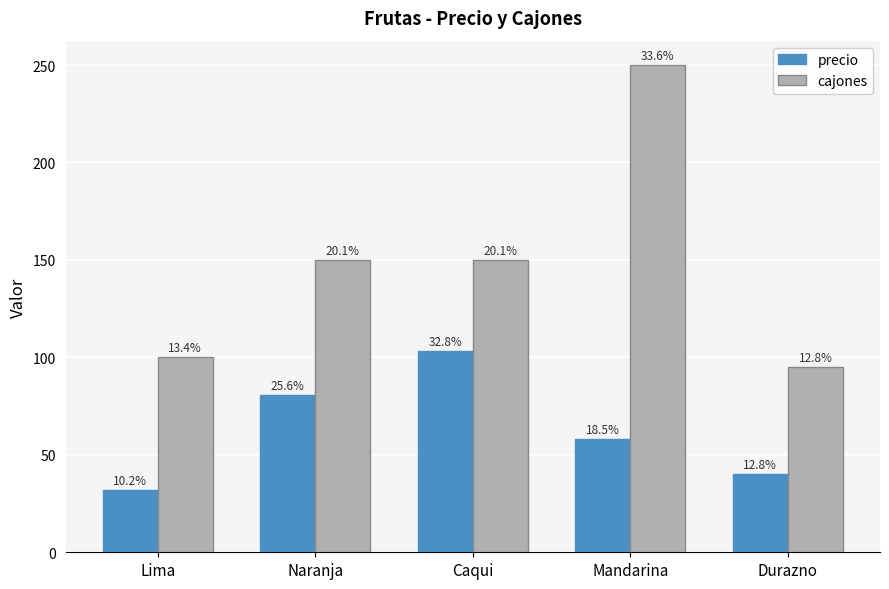

At how many categories does at least one series exceed 180?

1